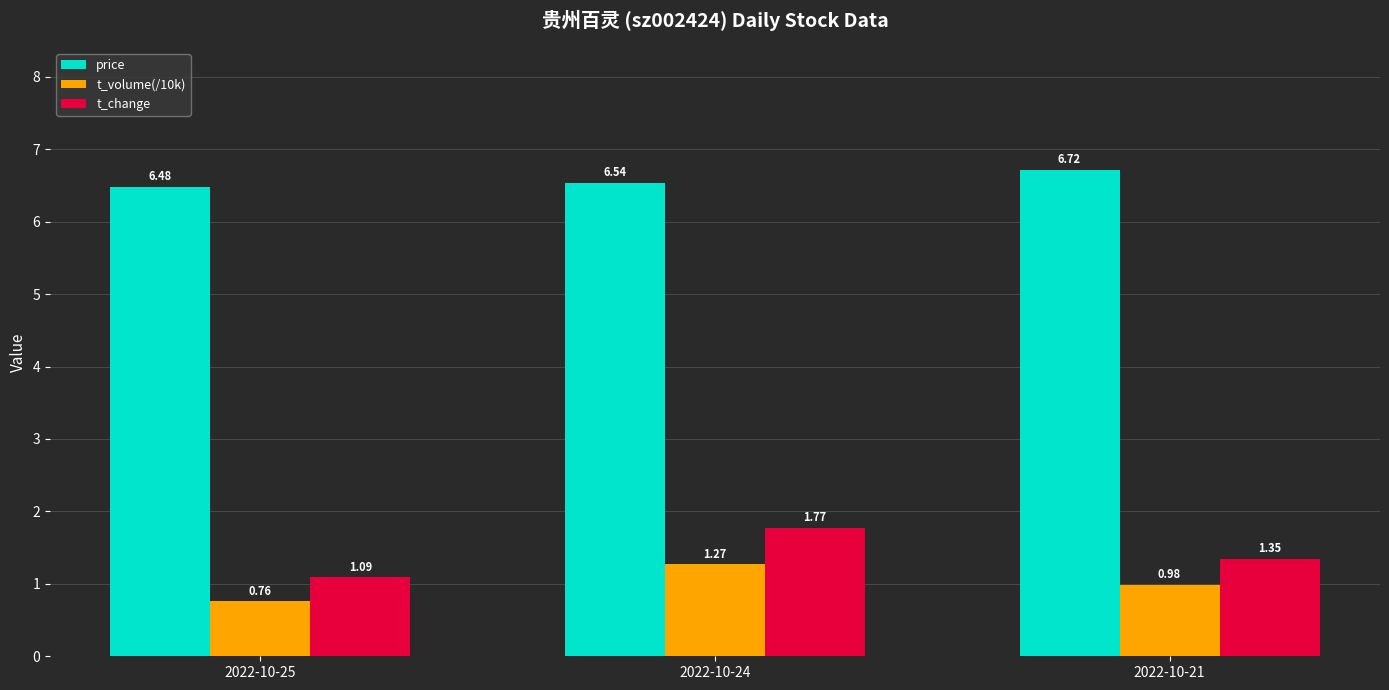

At 2022-10-24, list the series in order from smallest to largest.

t_volume(/10k), t_change, price